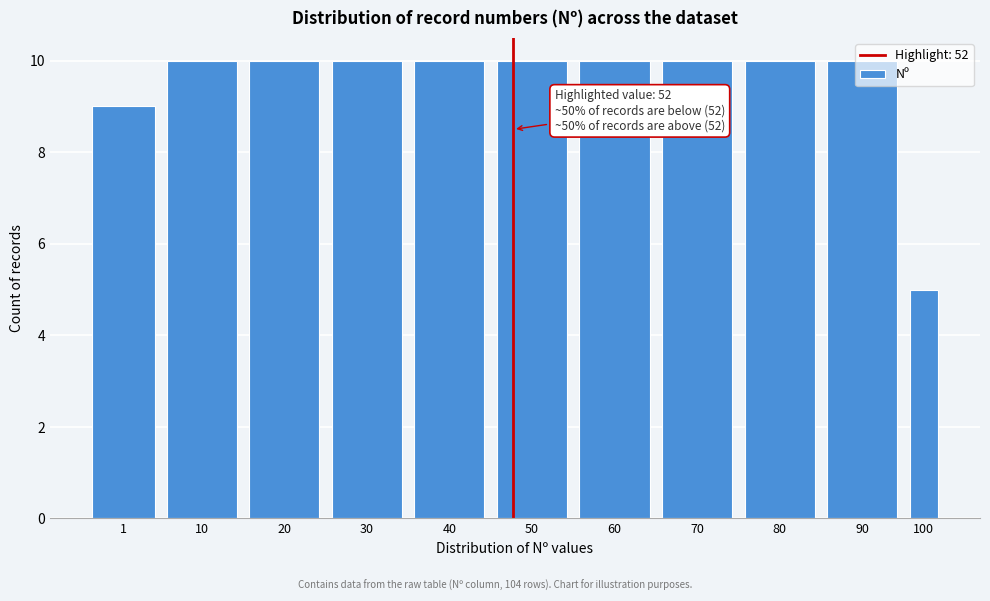

What is the minimum value shown in the chart?

5